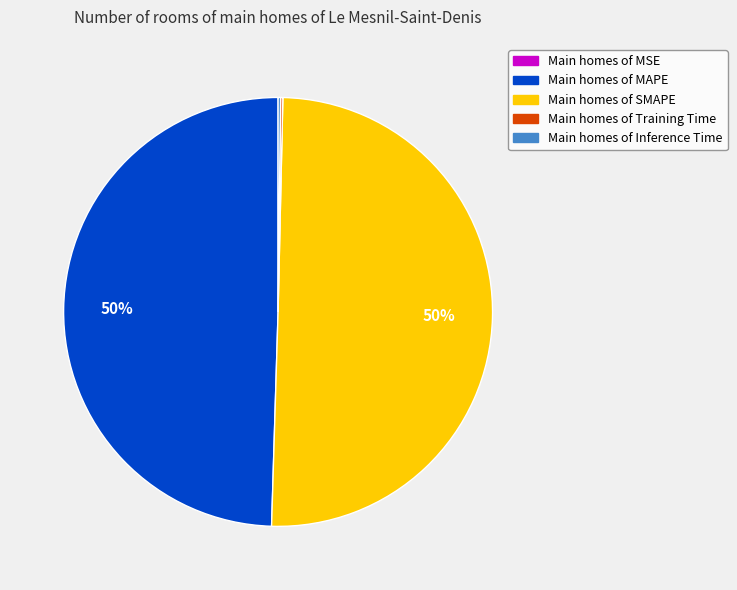

To the nearest percent, what is the difference between the largest and smallest slice percentages?

50%